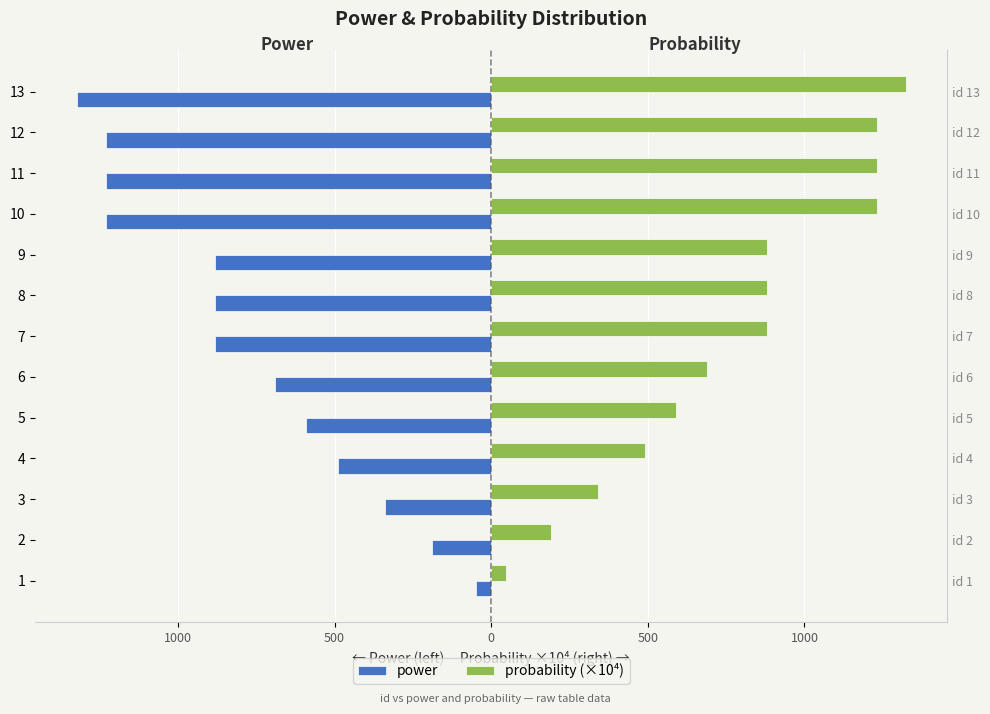

What is the minimum value for probability (×10⁴)?

47.0